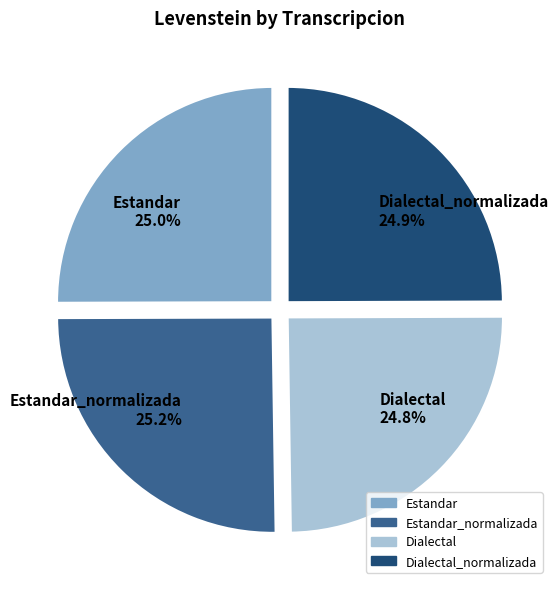

To the nearest percent, what percentage of the pie is Estandar?

25%